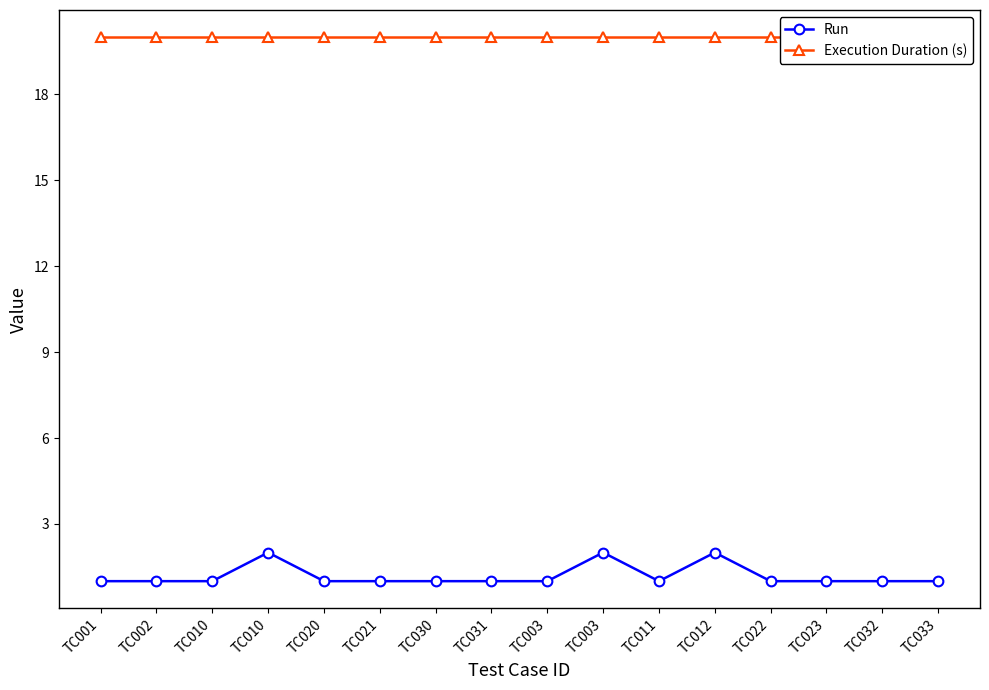

List the labels in order of Run value, smallest first.

TC001, TC002, TC010, TC020, TC021, TC030, TC031, TC003, TC011, TC022, TC023, TC032, TC033, TC010, TC003, TC012